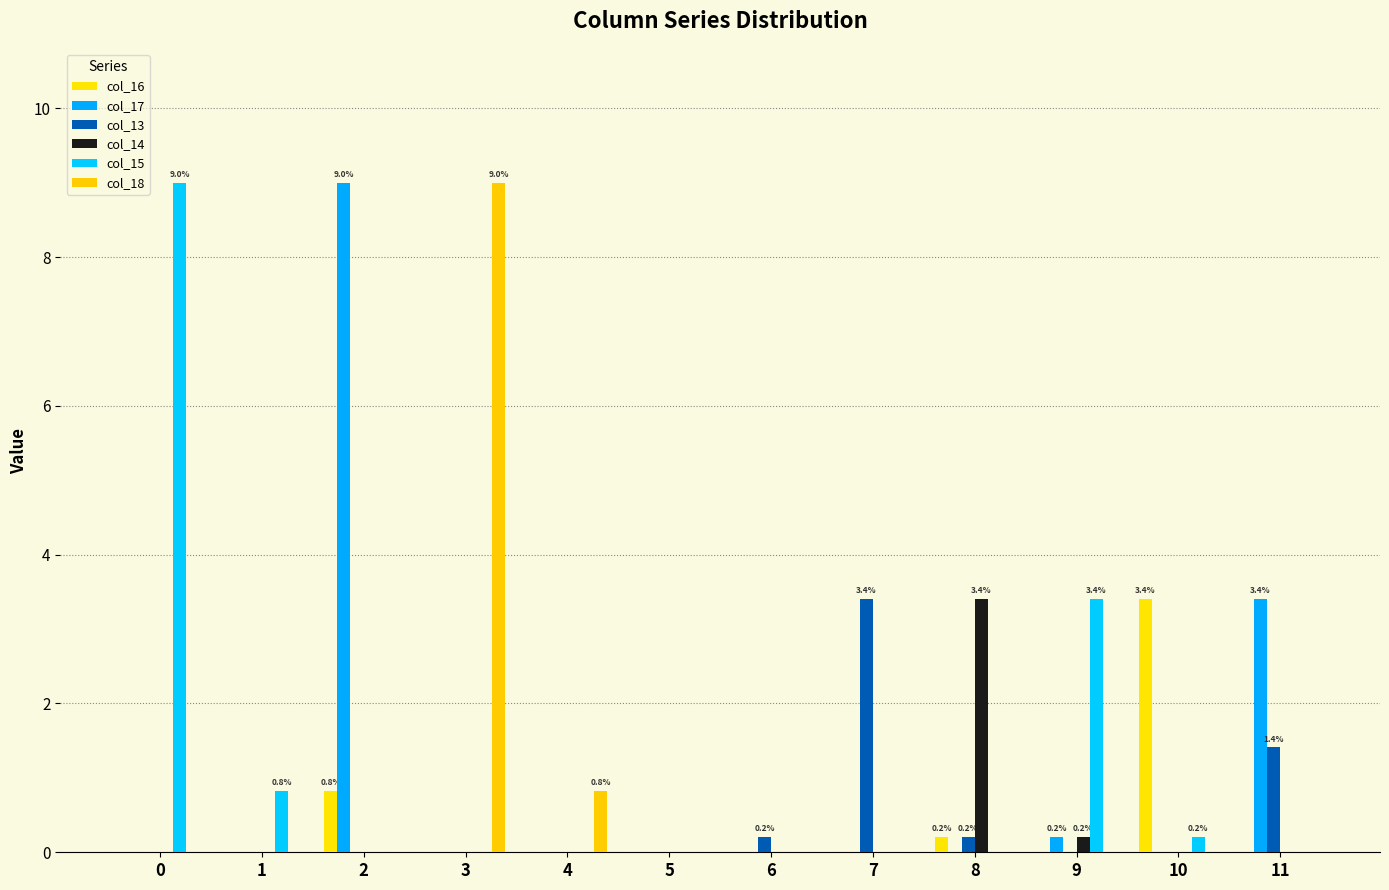

Which series has the largest total across all categories?

col_15